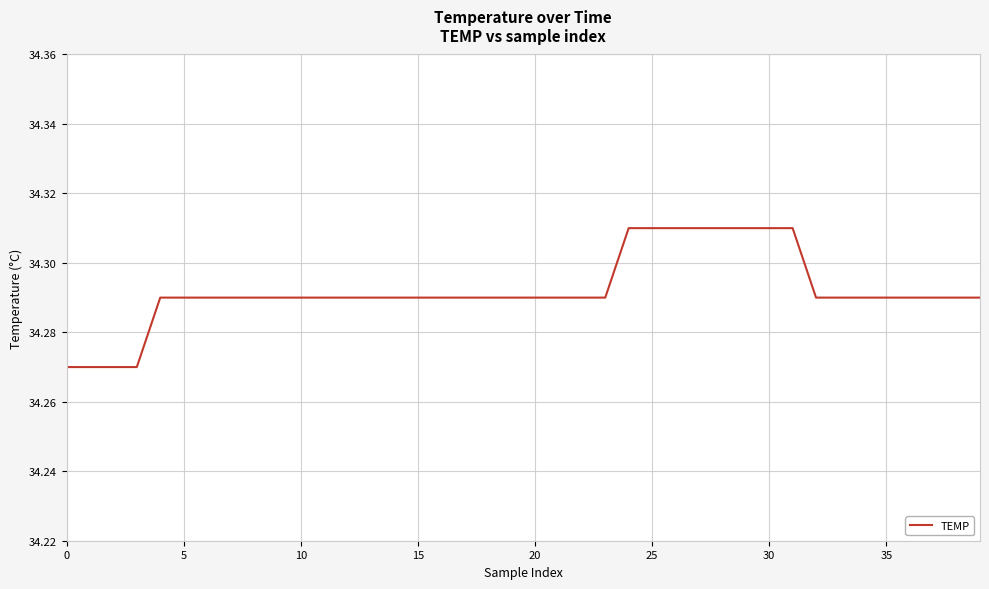

Does the chart have visible grid lines?

Yes